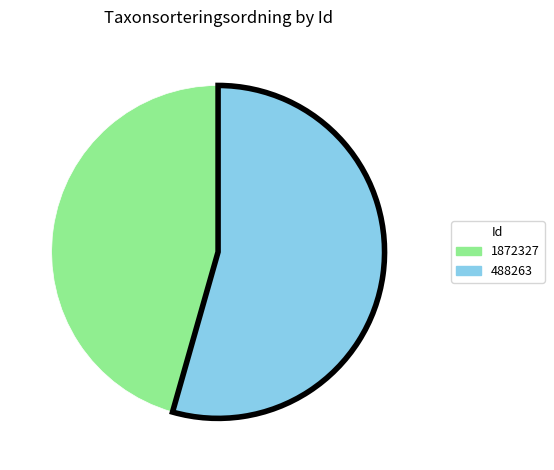

Rank the categories by value from lowest to highest.

1872327, 488263